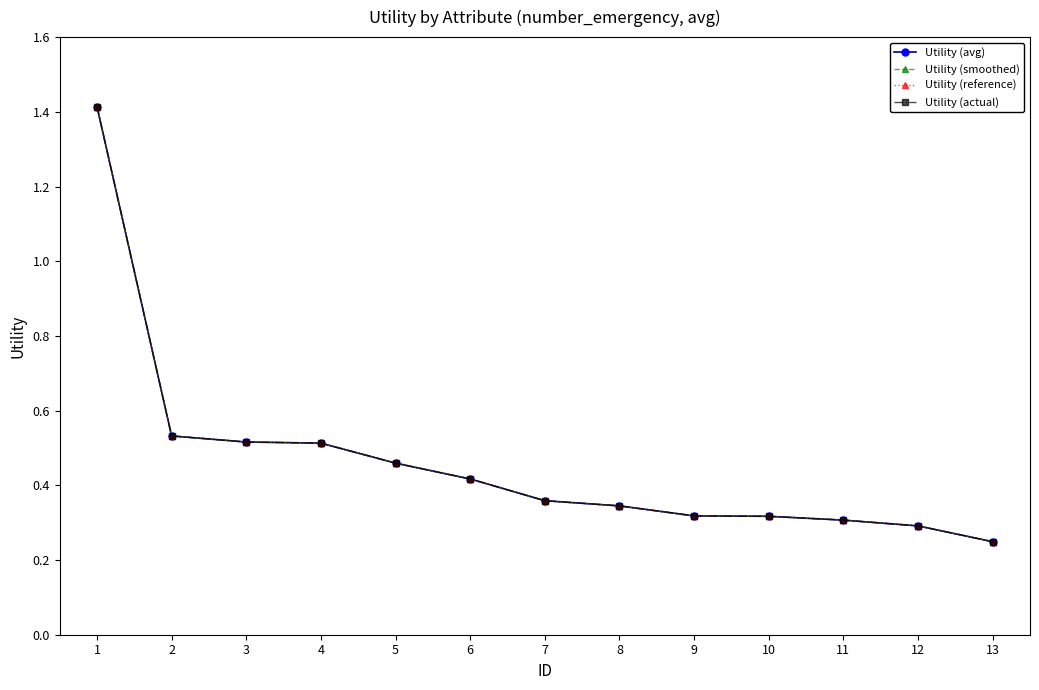

Does the chart have visible grid lines?

No